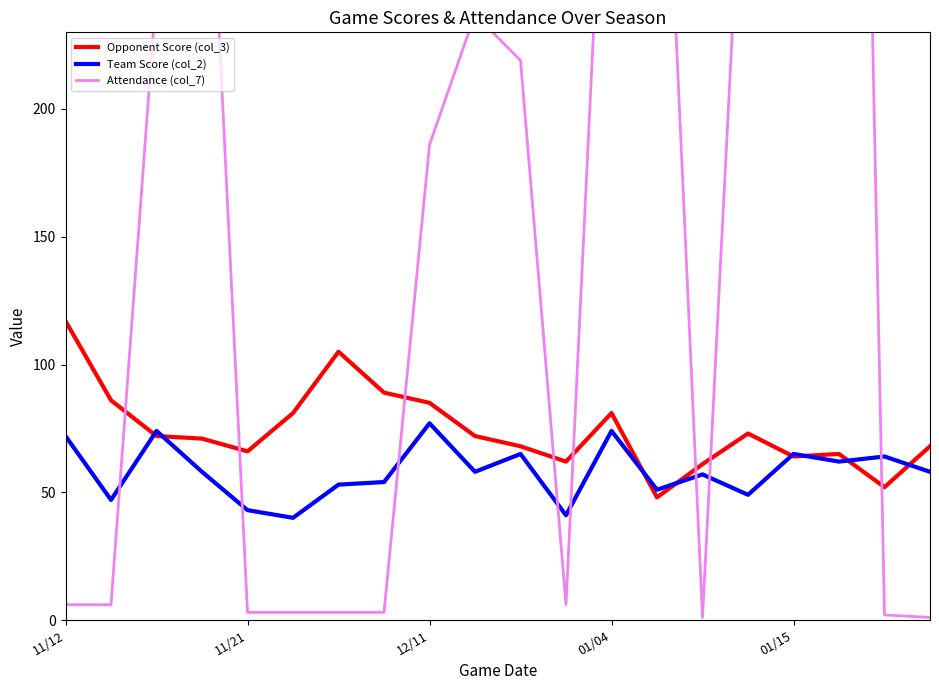

What is the spread (max minus min) of values at 14?

60